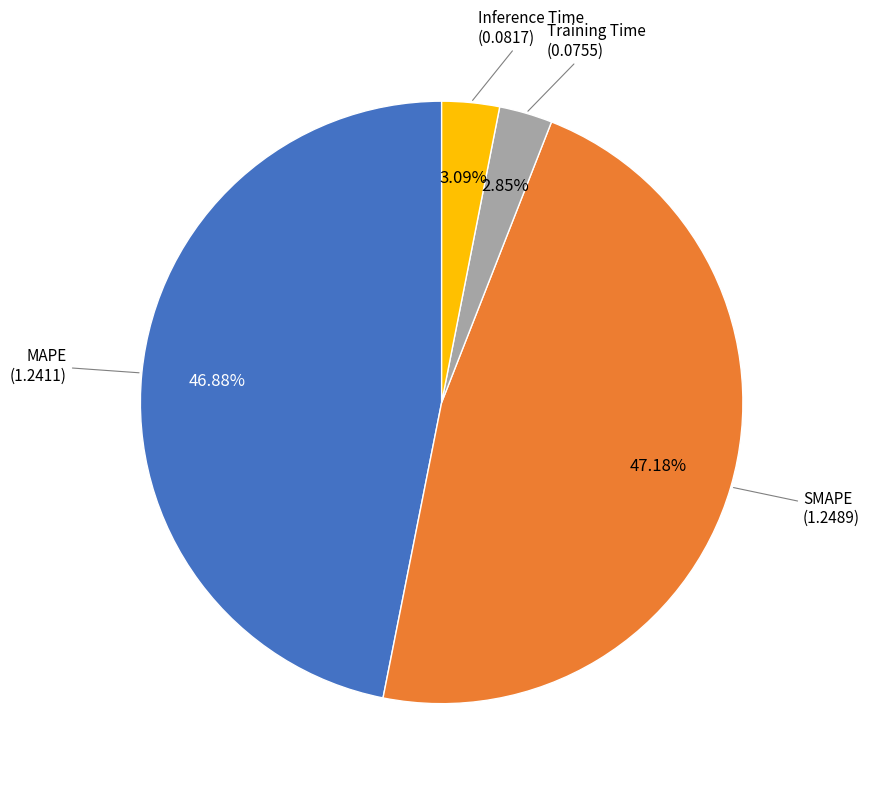

To the nearest percent, what is the combined percentage of Inference Time and MAPE?

50%